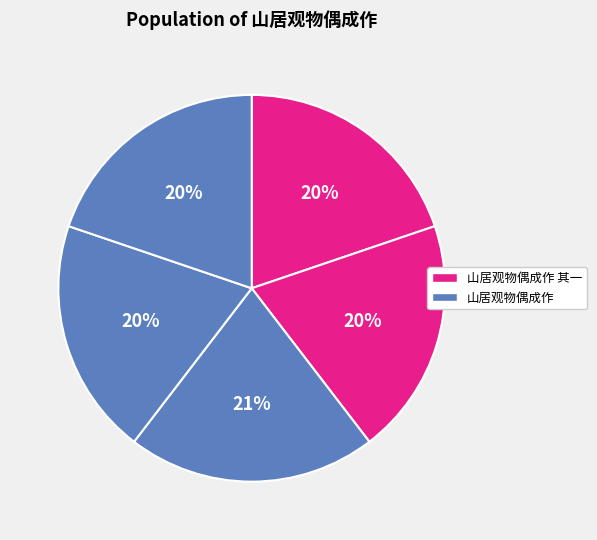

Which category has the smallest portion of the pie?

山居观物偶成作 其一